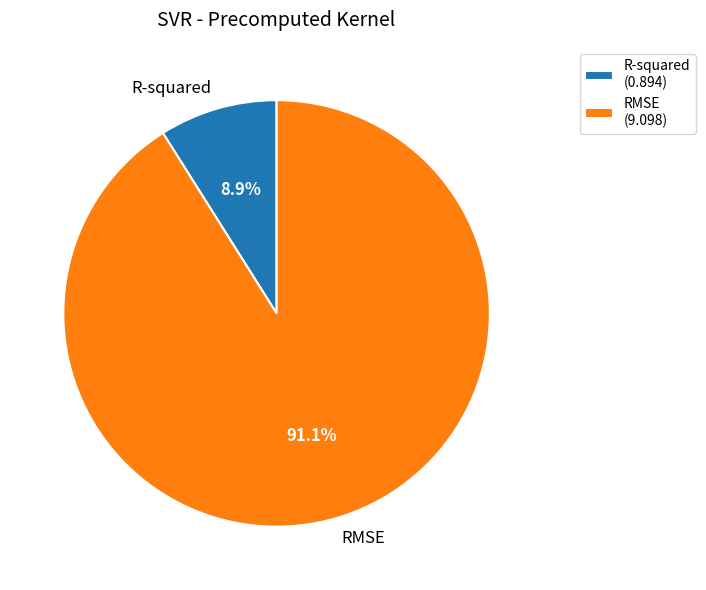

What percentage is the R-squared slice, to the nearest percent?

9%